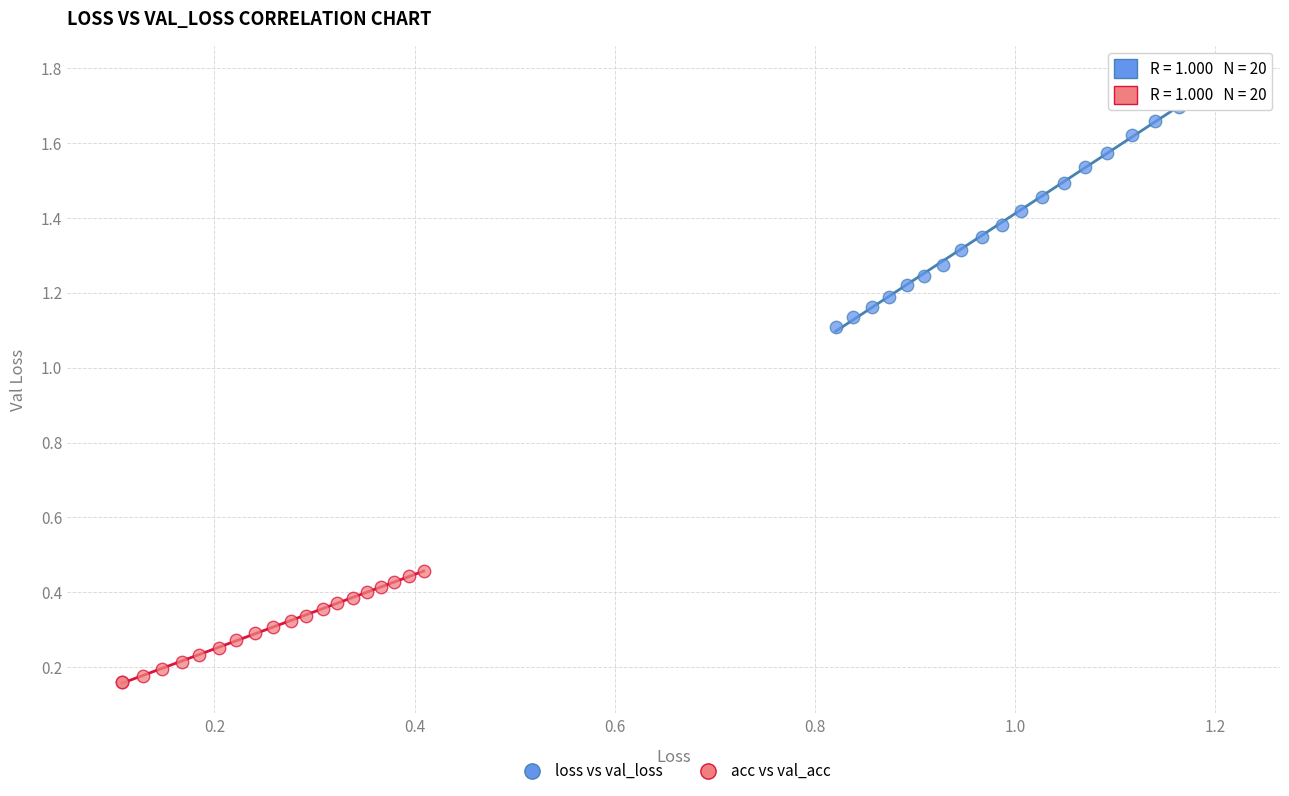

Which series contains the lowest Y value?

acc vs val_acc